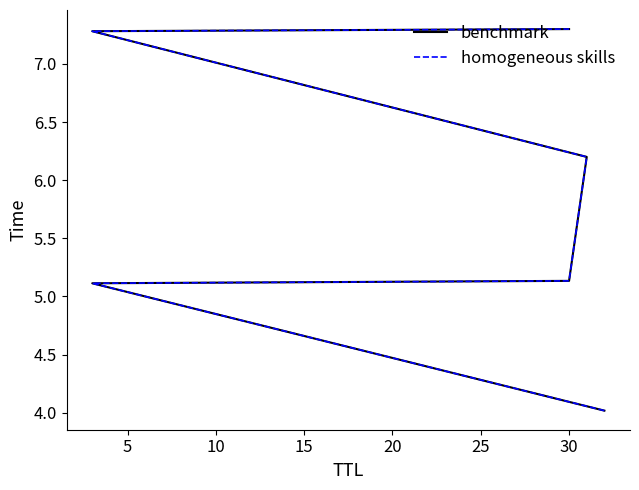

How many lines are shown in the chart?

2